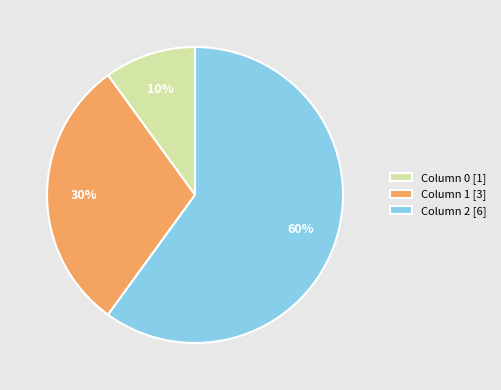

Combined, do Column 2 [6] and Column 0 [1] account for over 50%?

Yes